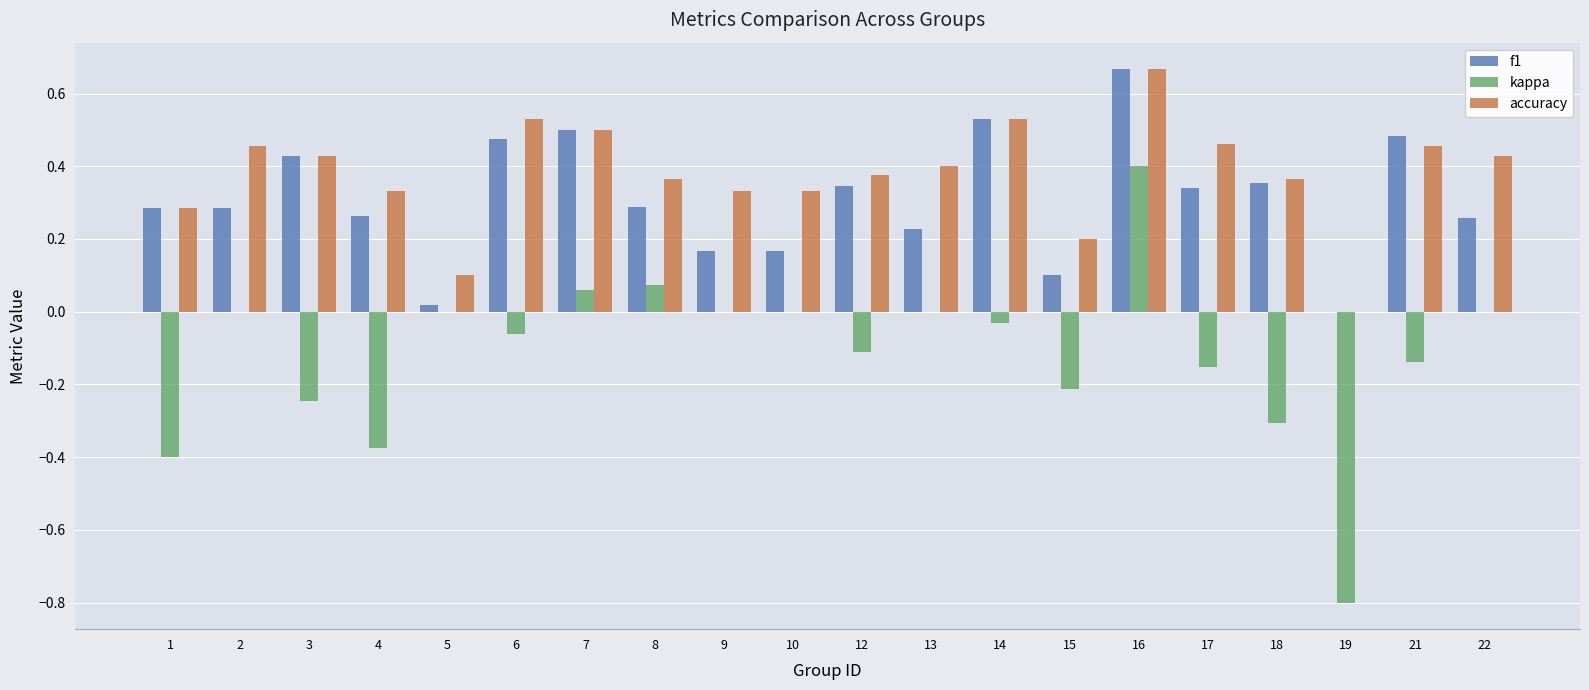

What is the sum of all kappa values?

-2.3